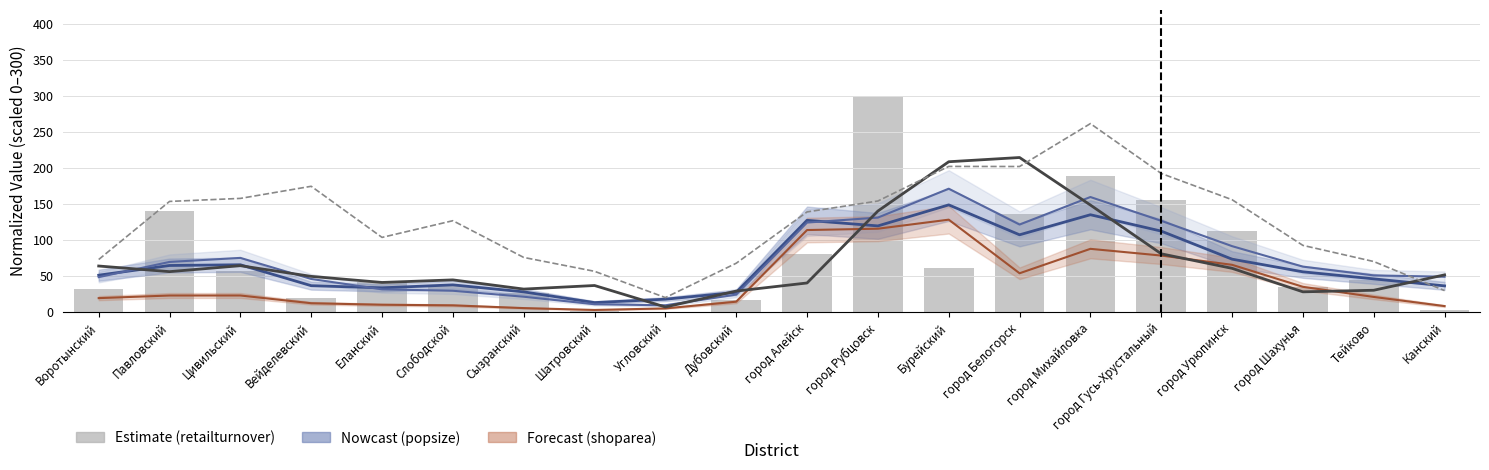

Between Тейково and город Михайловка, which is larger?

город Михайловка